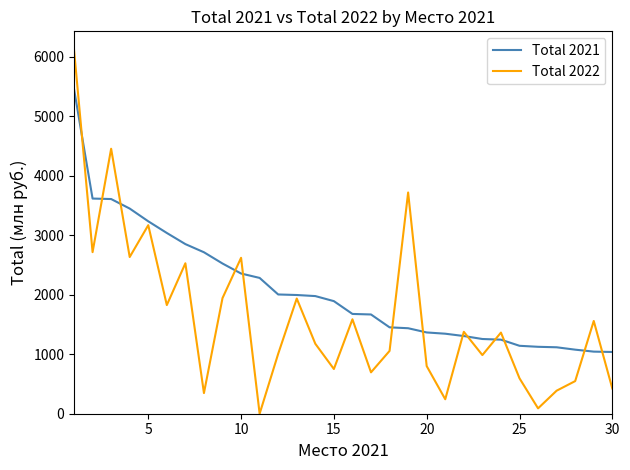

Which series has the widest spread of values?

Total 2022